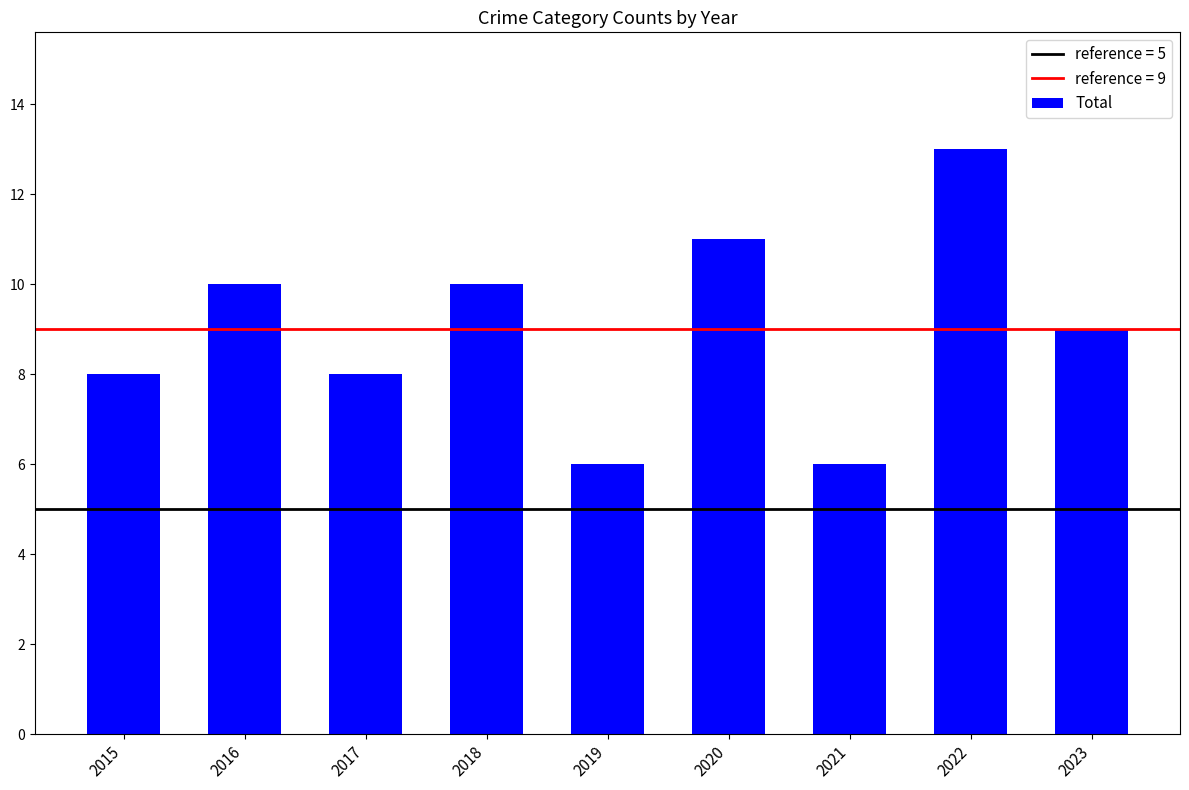

True or false: the data shows 13 at 2017.

False